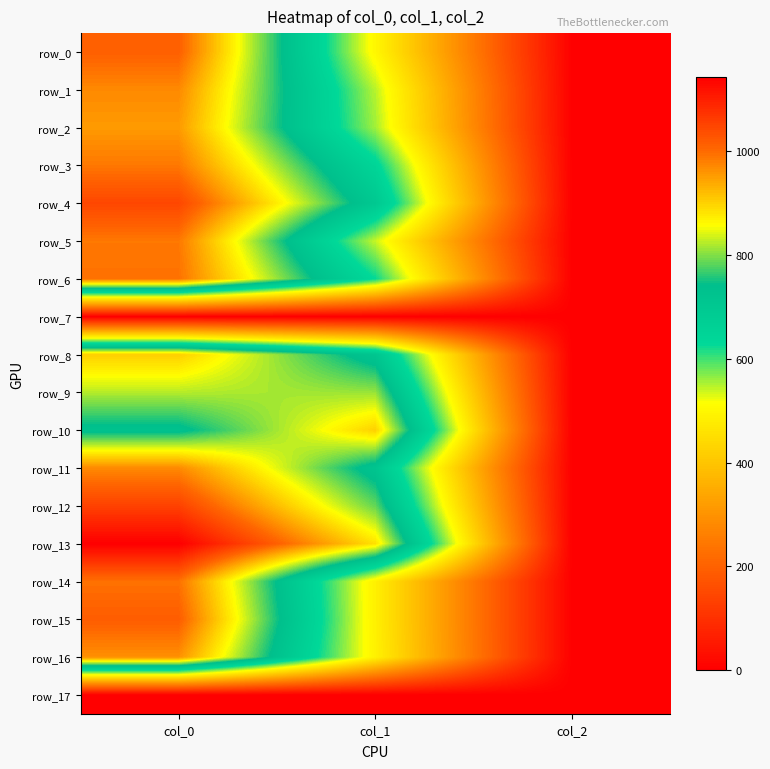

Is the value of row_0 at col_1 greater than the value of row_10 at col_0?

No